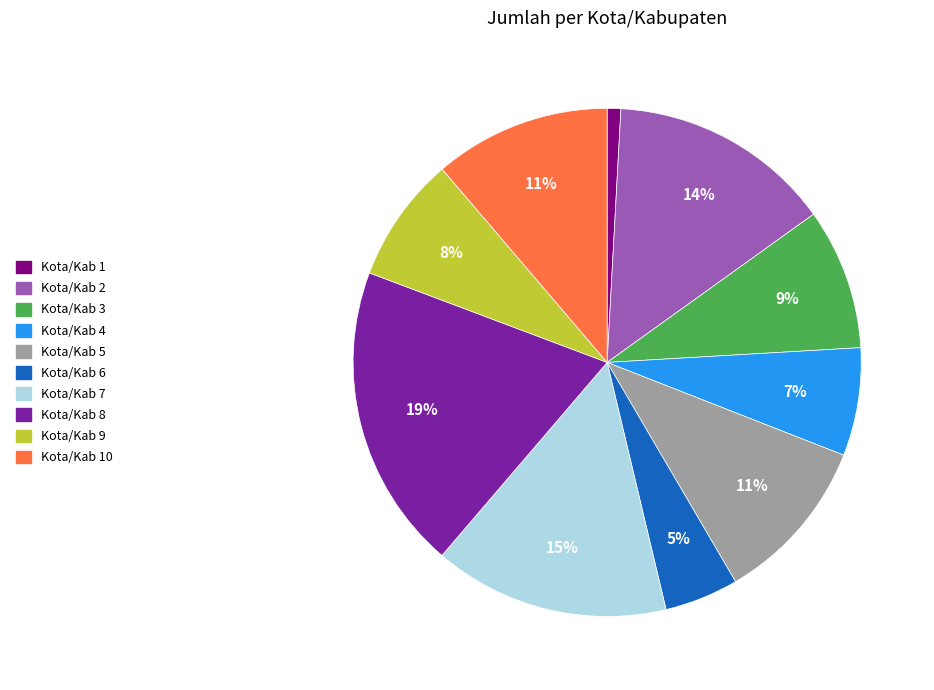

Count the number of slices in the pie.

10